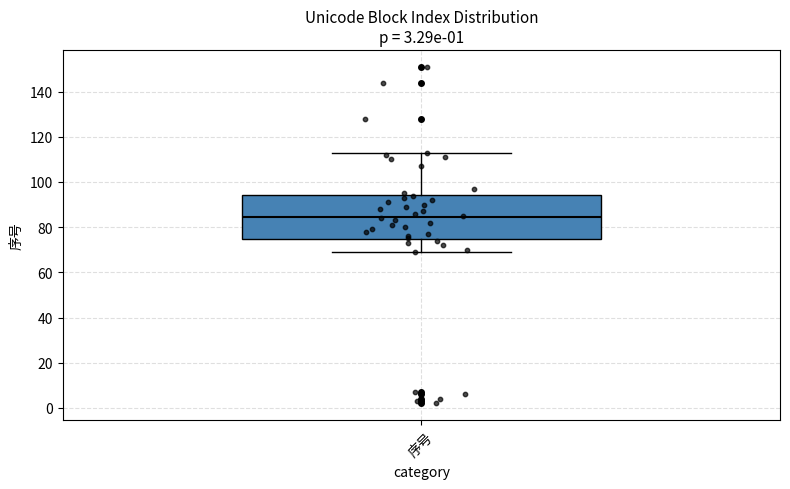

Where does the upper whisker of the box for 序号 end on the y-axis? The values are not printed on the chart, so give them approximately, as read against the axis.

114